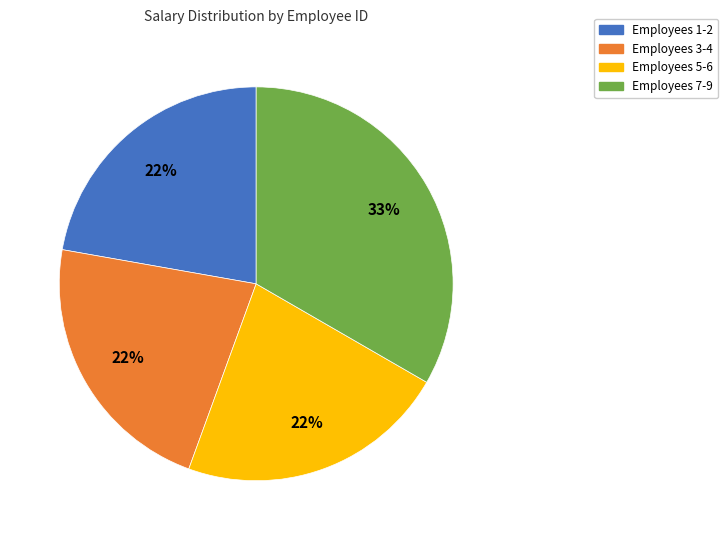

Is there any slice that represents more than half of the pie?

No